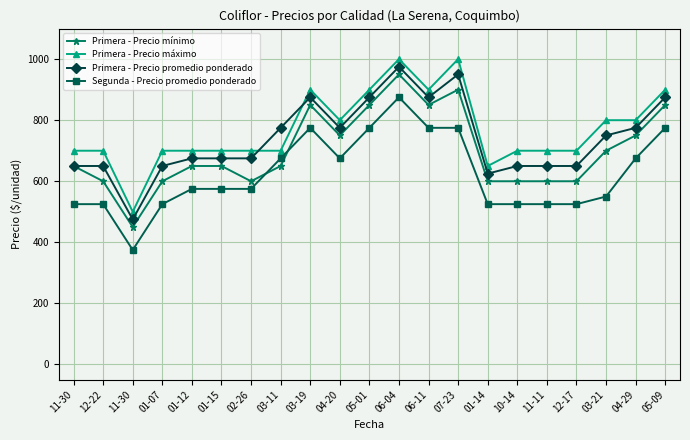

How many lines are shown in the chart?

4